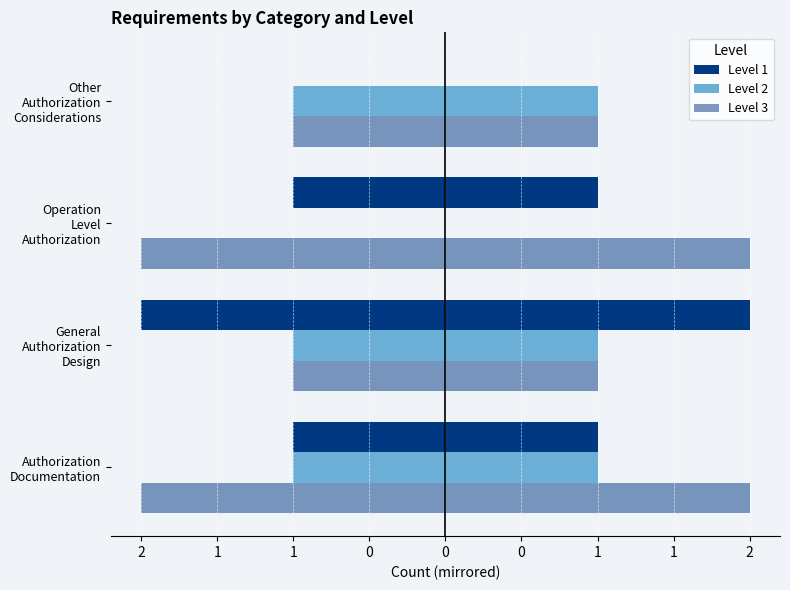

Which series changed the most between Authorization Documentation and Other Authorization Considerations?

Level 1